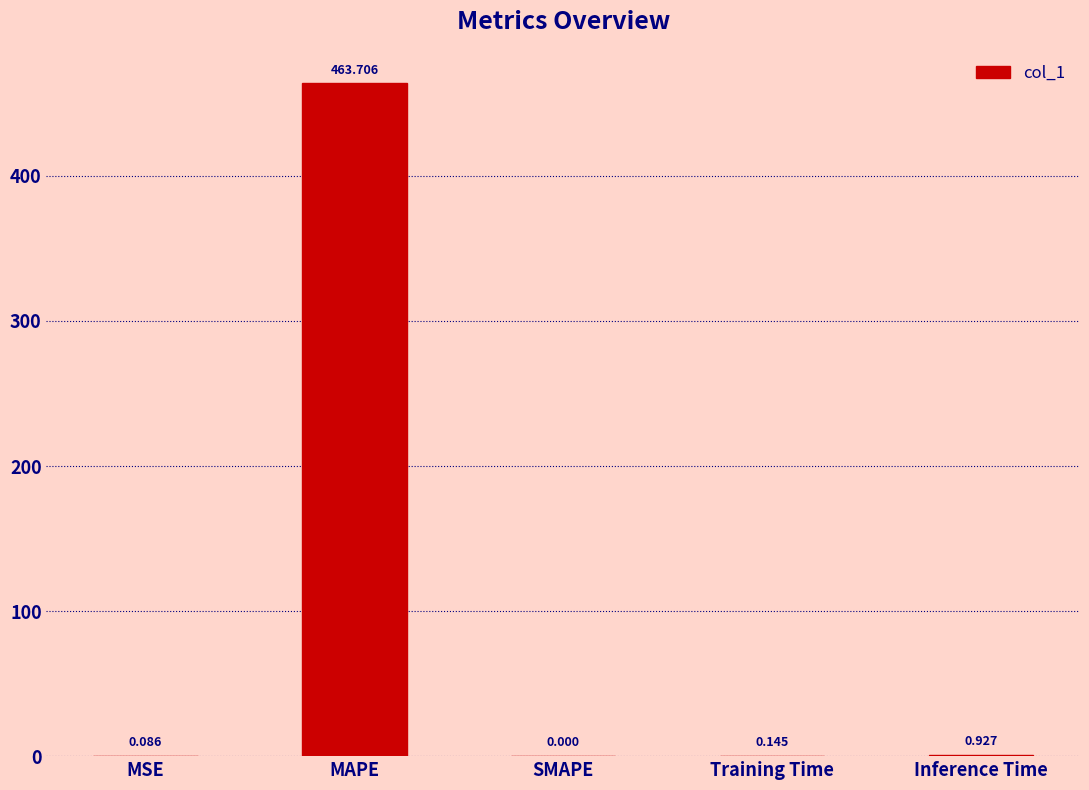

Which has a higher value, MAPE or Inference Time?

MAPE